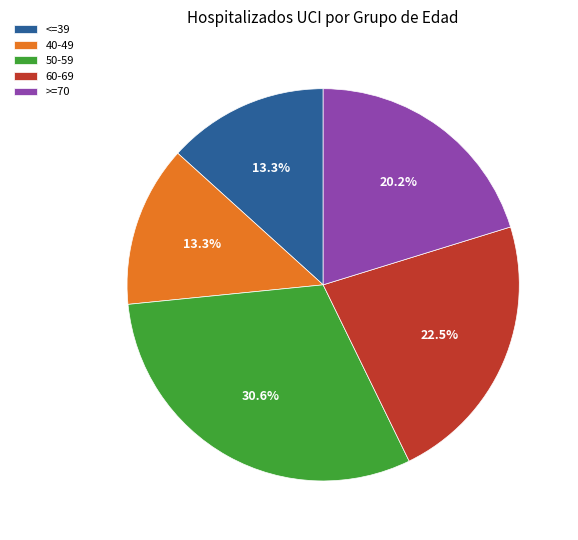

To the nearest percent, what percentage of the pie is 40-49?

13%